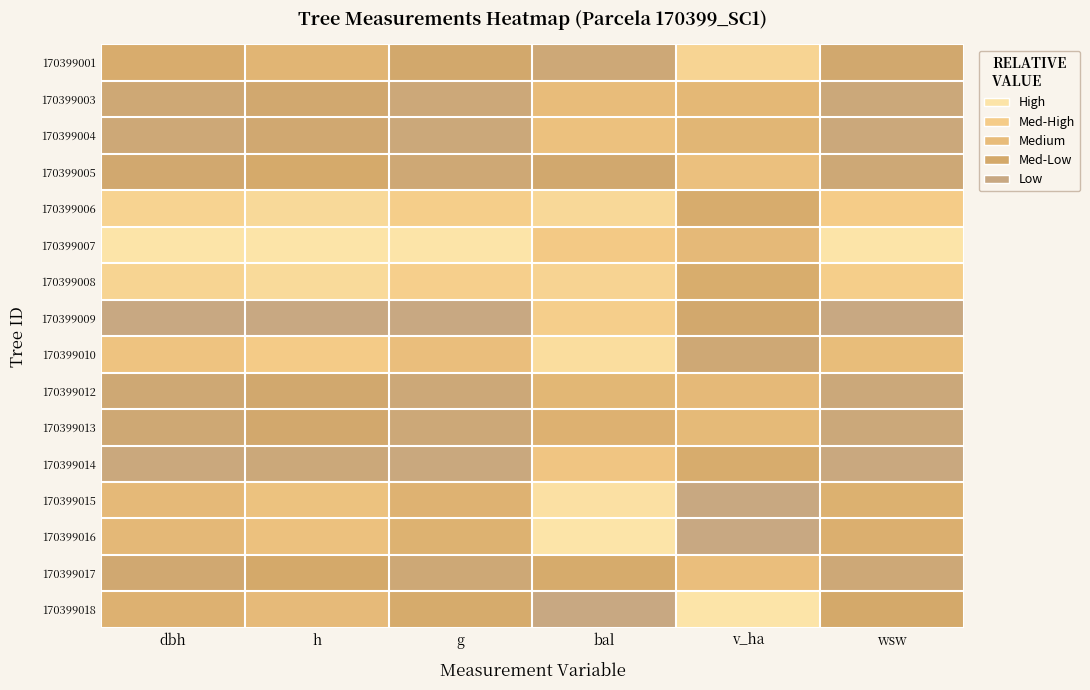

Between g and dbh, which is larger?

dbh